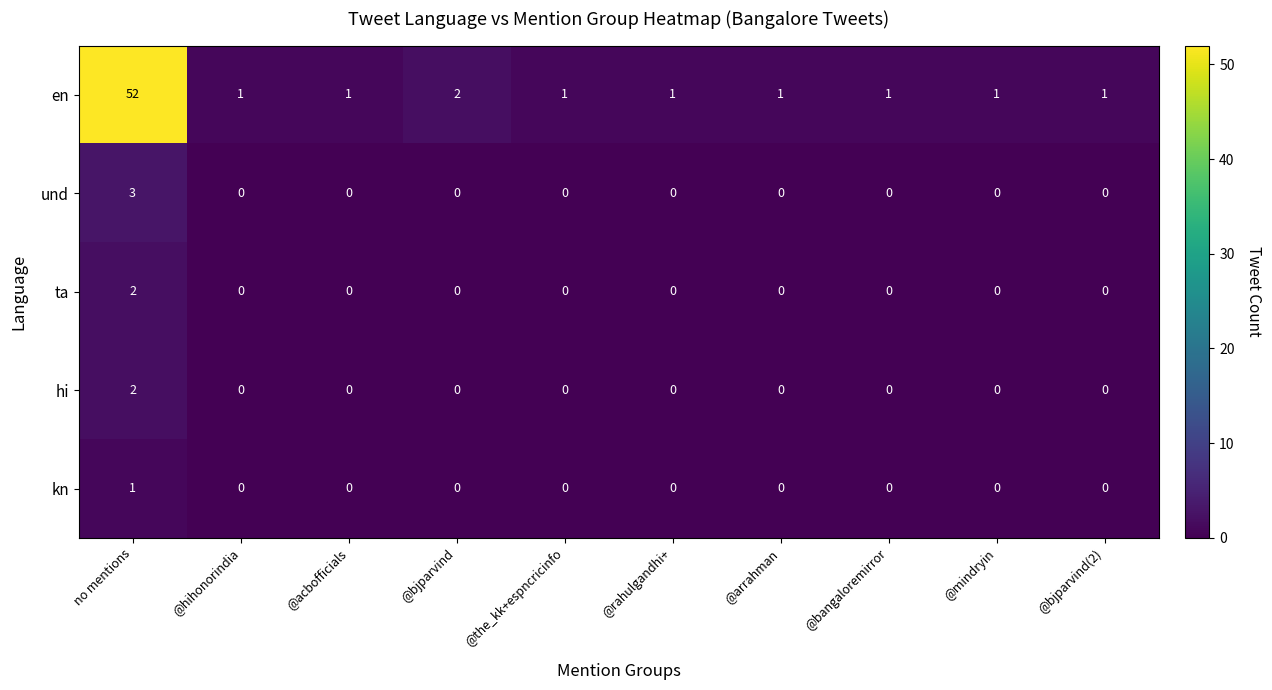

True or false: ta has a value of 1 at @rahulgandhi+.

False